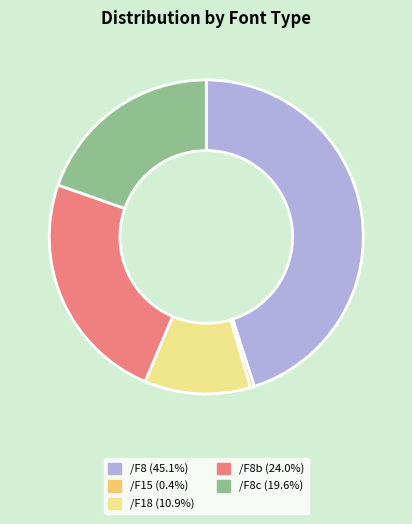

Is there any slice that represents more than half of the pie?

No